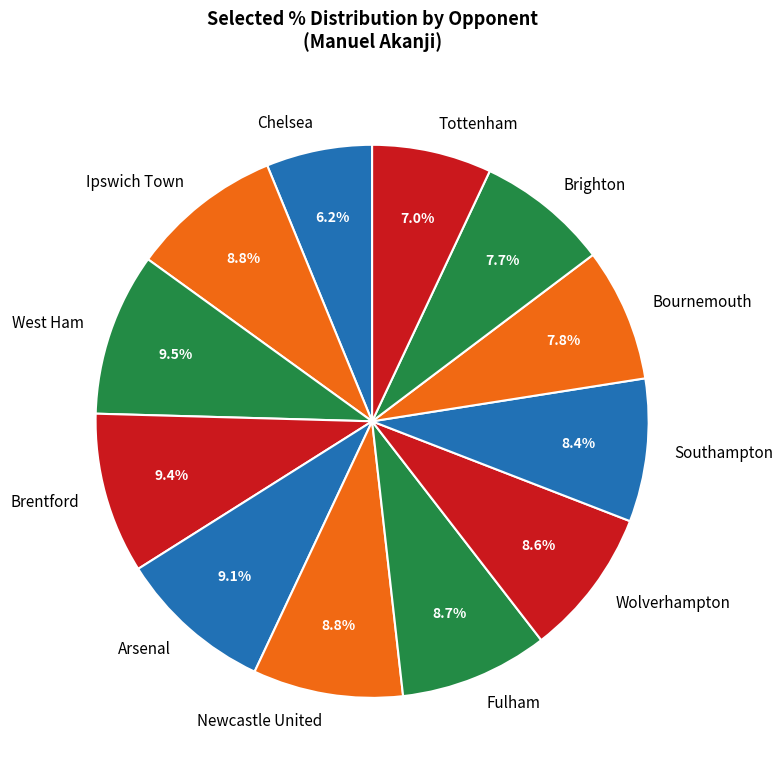

Combined, what portion of the pie is Arsenal and Ipswich Town?

17.9%